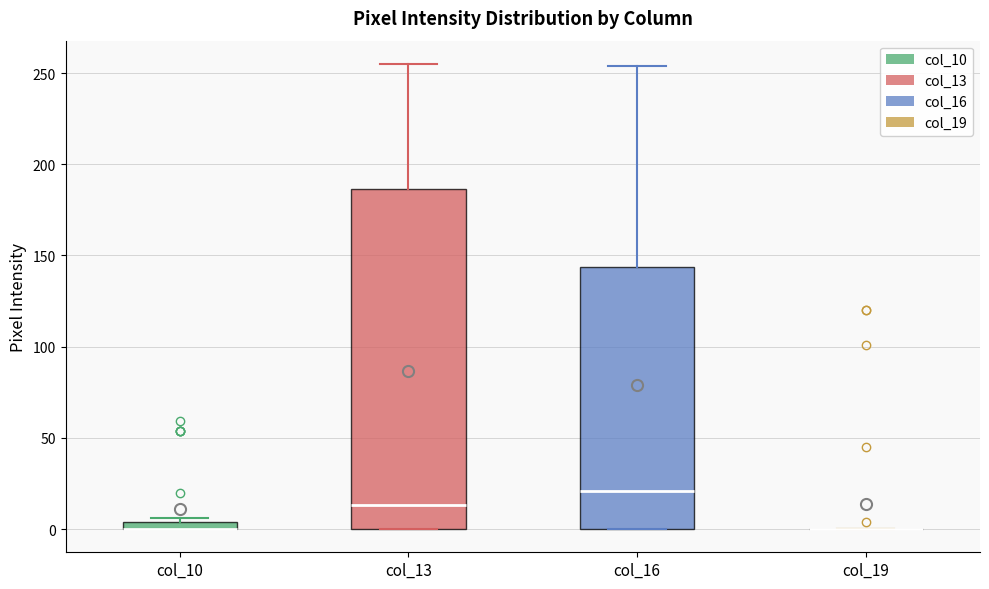

Which box is the tallest, from its lower edge to its upper edge?

col_13